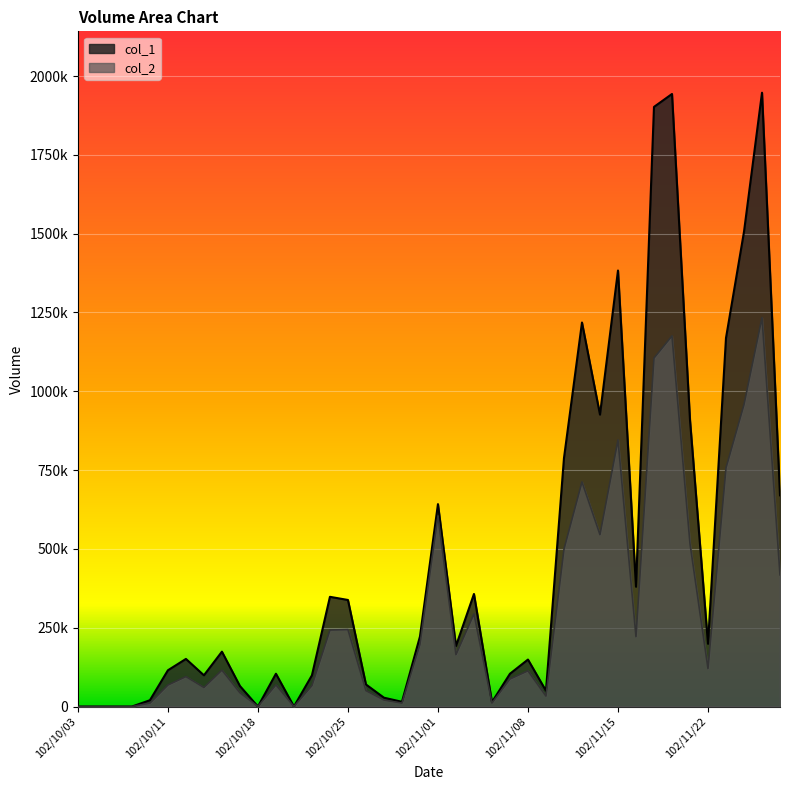

Reading left to right, what are all the values shown in this chart?

col_1: 0	0	0	0	20000	115000	151000	99000	174000	65000	0	104000	0	99000	348000	338000	70000	28000	15000	222000	642000	192000	357000	14000	104000	149000	50000	788000	1218000	926000	1383000	380000	1902000	1943000	909000	199000	1169000	1506000	1947000	670000
col_2: 0	0	0	0	10600	68190	94910	60390	115520	43650	0	68640	0	66330	242600	244010	50400	20500	10800	197180	604450	164580	293940	11100	87260	113250	33000	499060	712500	545200	845710	221550	1105240	1175610	516820	120390	756870	957870	1233790	417630